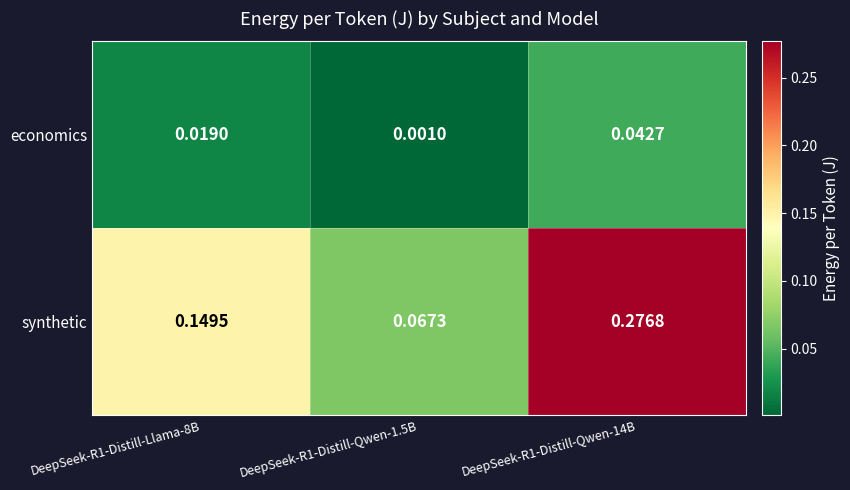

Which series has the largest range (max minus min)?

synthetic